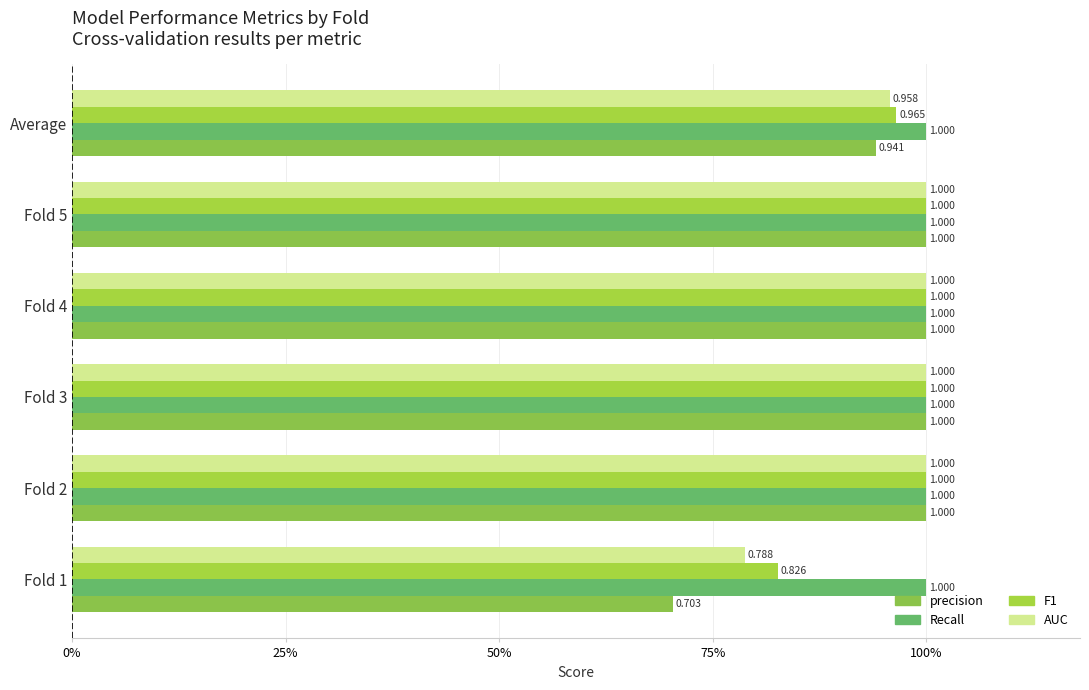

How many bars are there in each group?

4